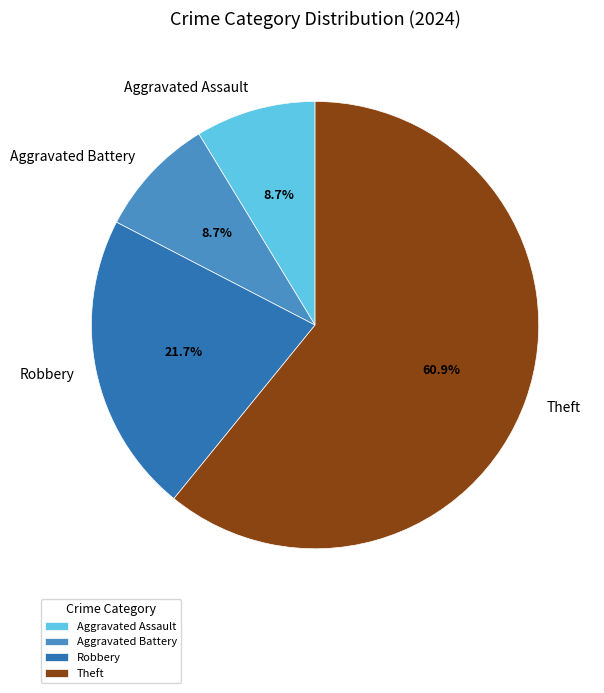

Does any single category account for the majority?

Yes